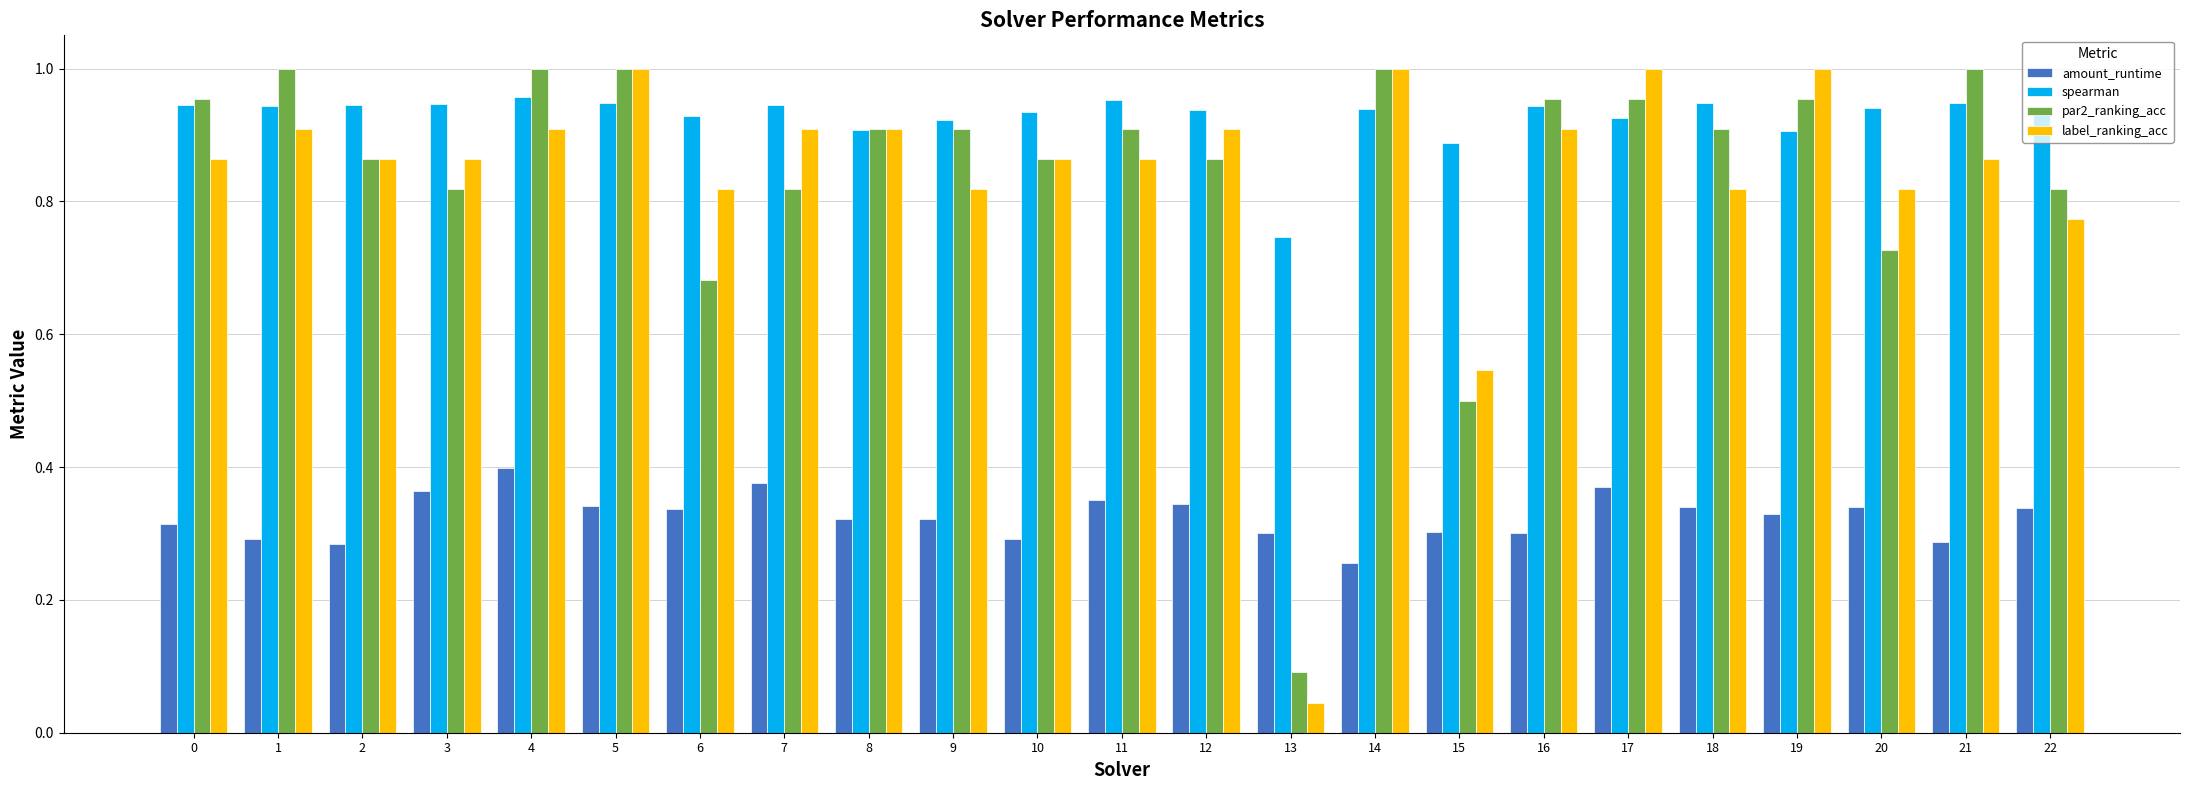

Which series changed the most between 10 and 13?

label_ranking_acc